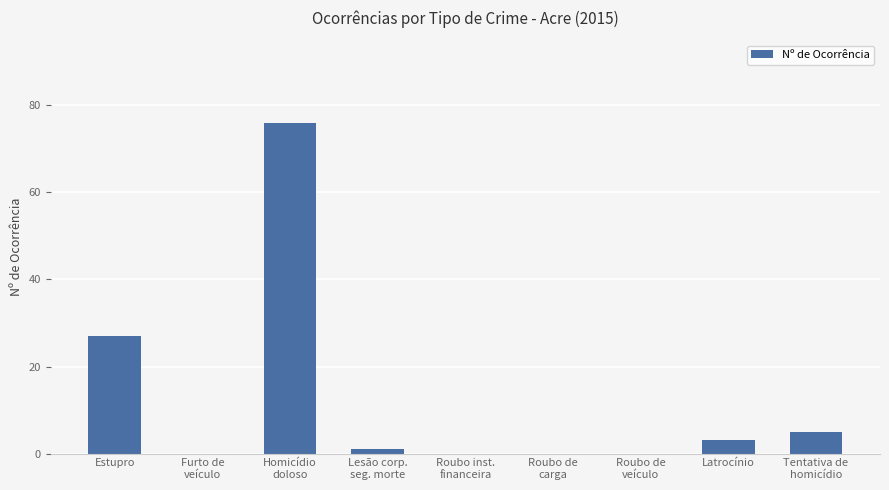

Where does the data first go above 1?

Estupro